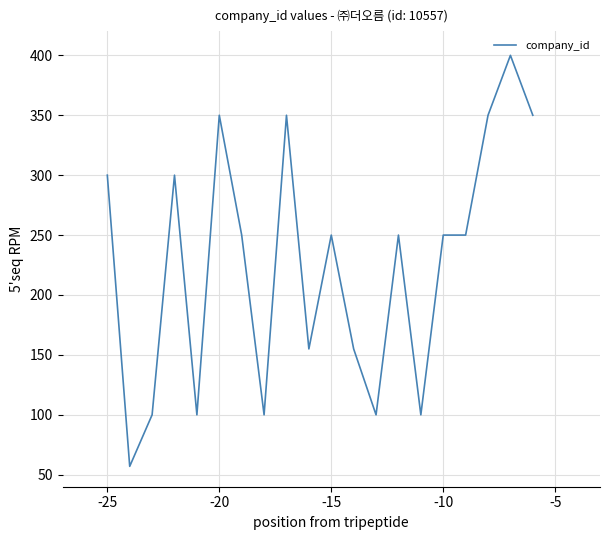

What is the maximum value shown in the chart?

400